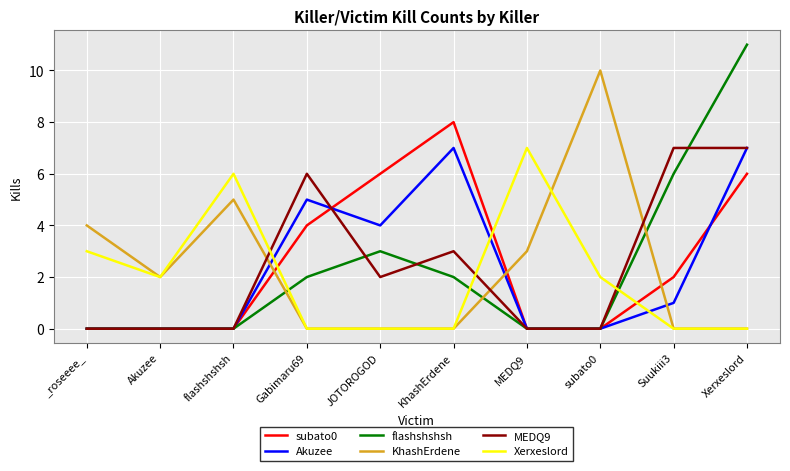

The flashshshsh series shows 6 at flashshshsh. True or false?

False